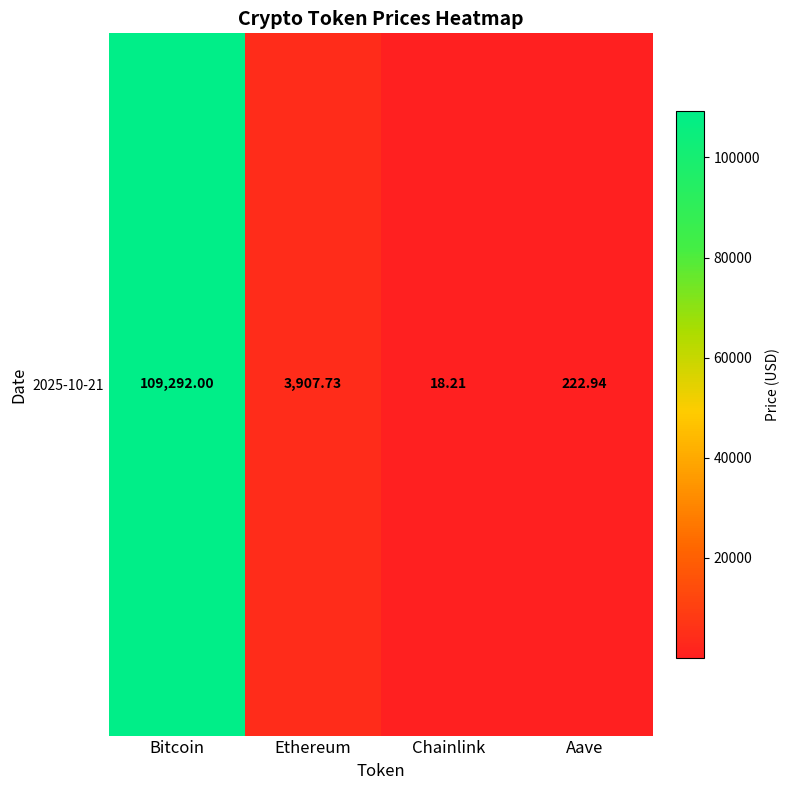

Reading left to right, extract all data points from this chart.

109292.0	3907.7	18.2	222.9